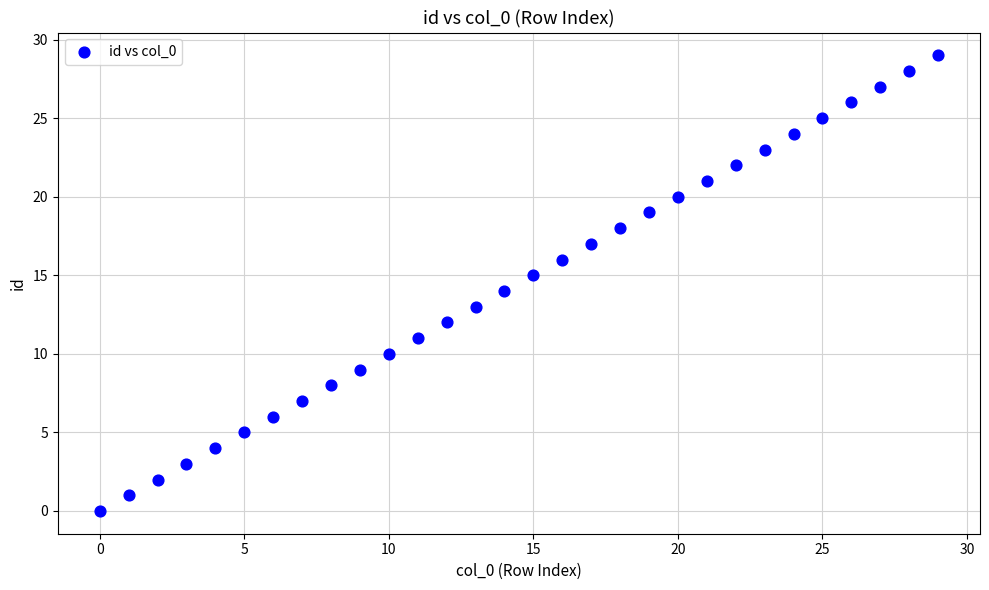

What is the range of Y values (max minus min)?

29